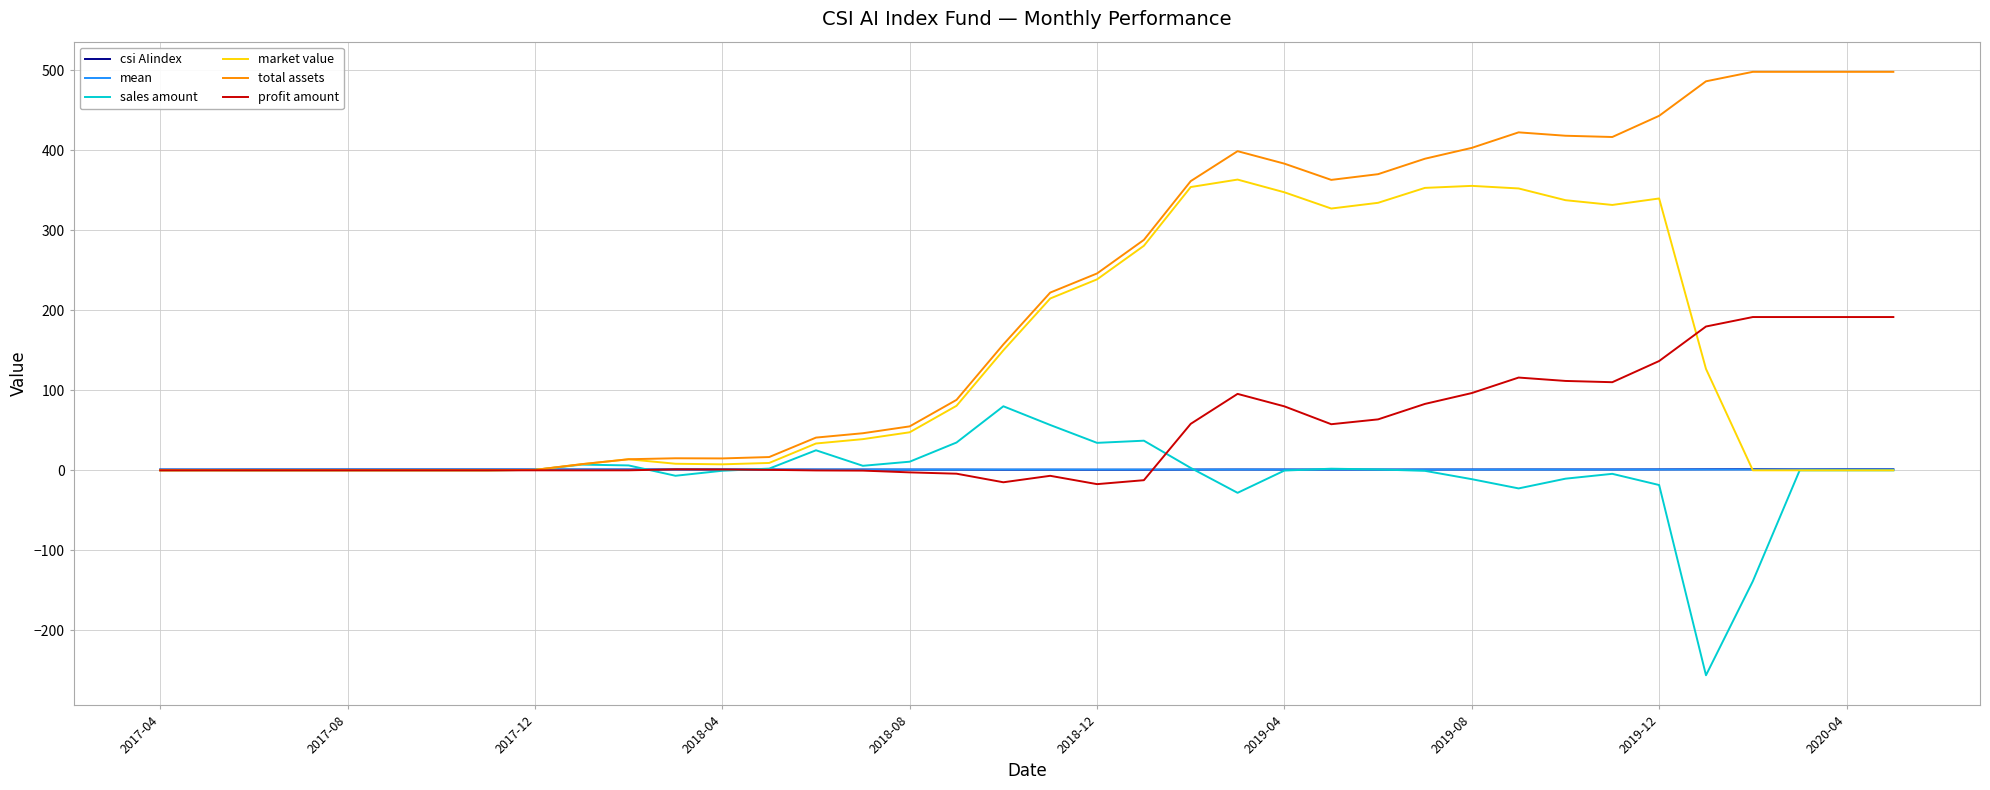

Which series has the widest spread of values?

total assets